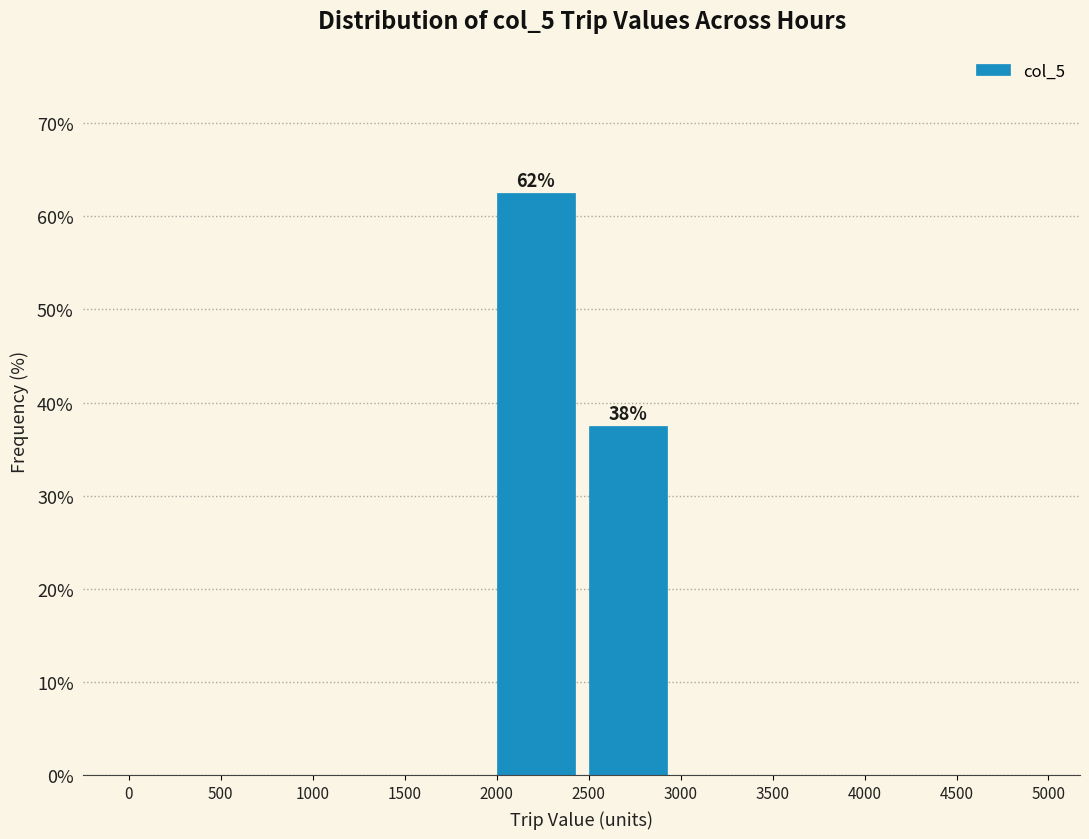

Over which range of the x-axis is the bar tallest?

2000 to 2500